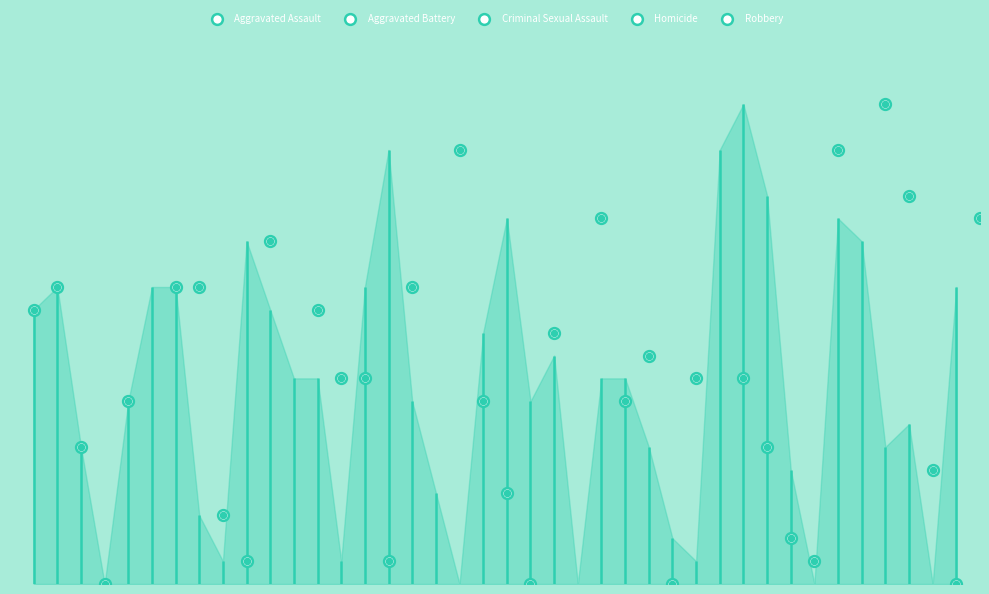

Which series has the largest total across all categories?

Aggravated Assault